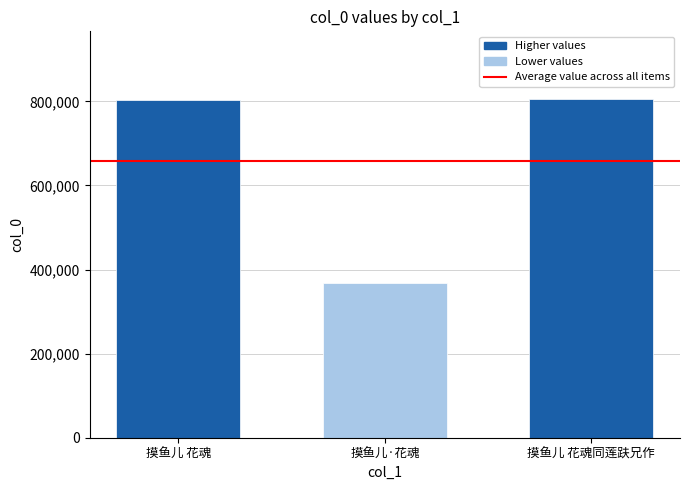

Are the bars grouped side by side (vs. stacked)?

No